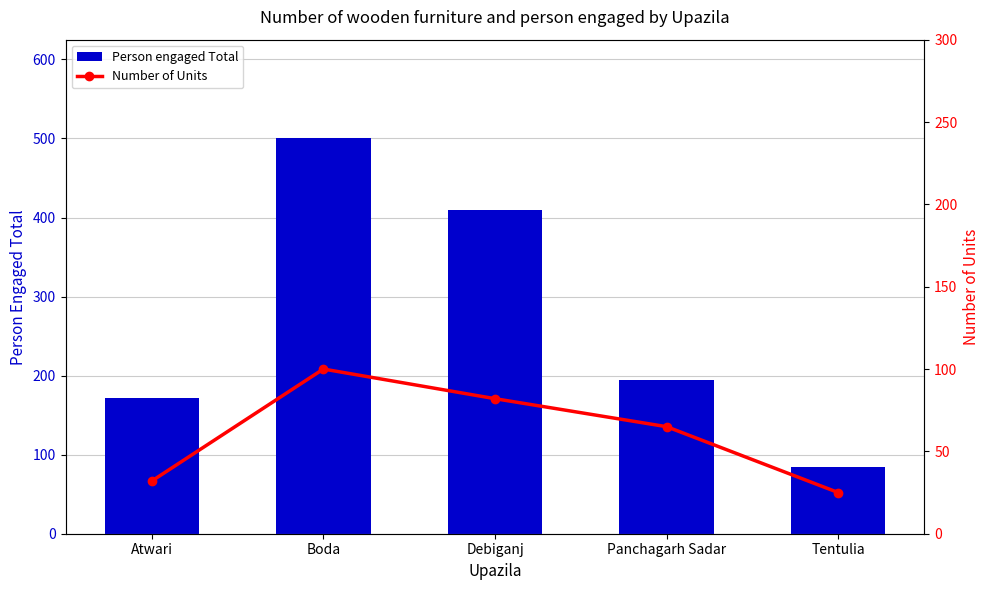

What is the highest value of the Person engaged Total series?

500